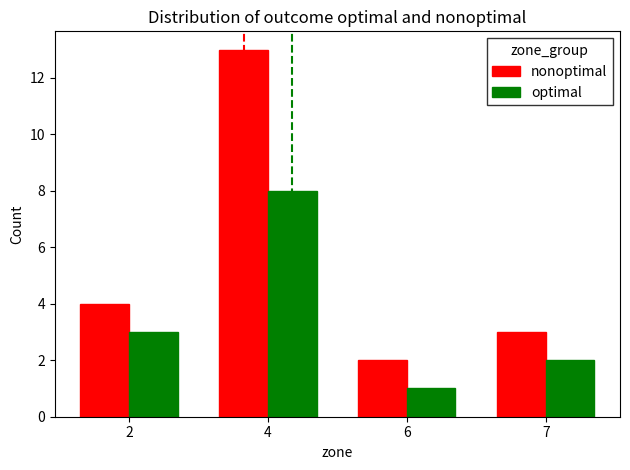

Are the bars horizontal?

No